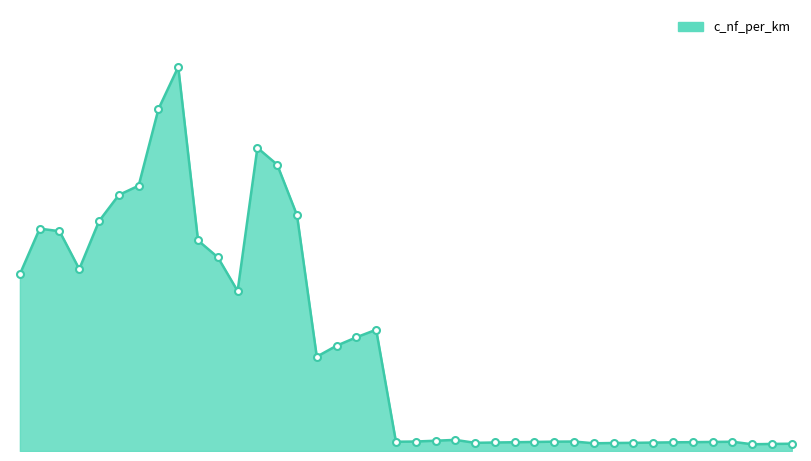

Does the chart have visible grid lines?

No